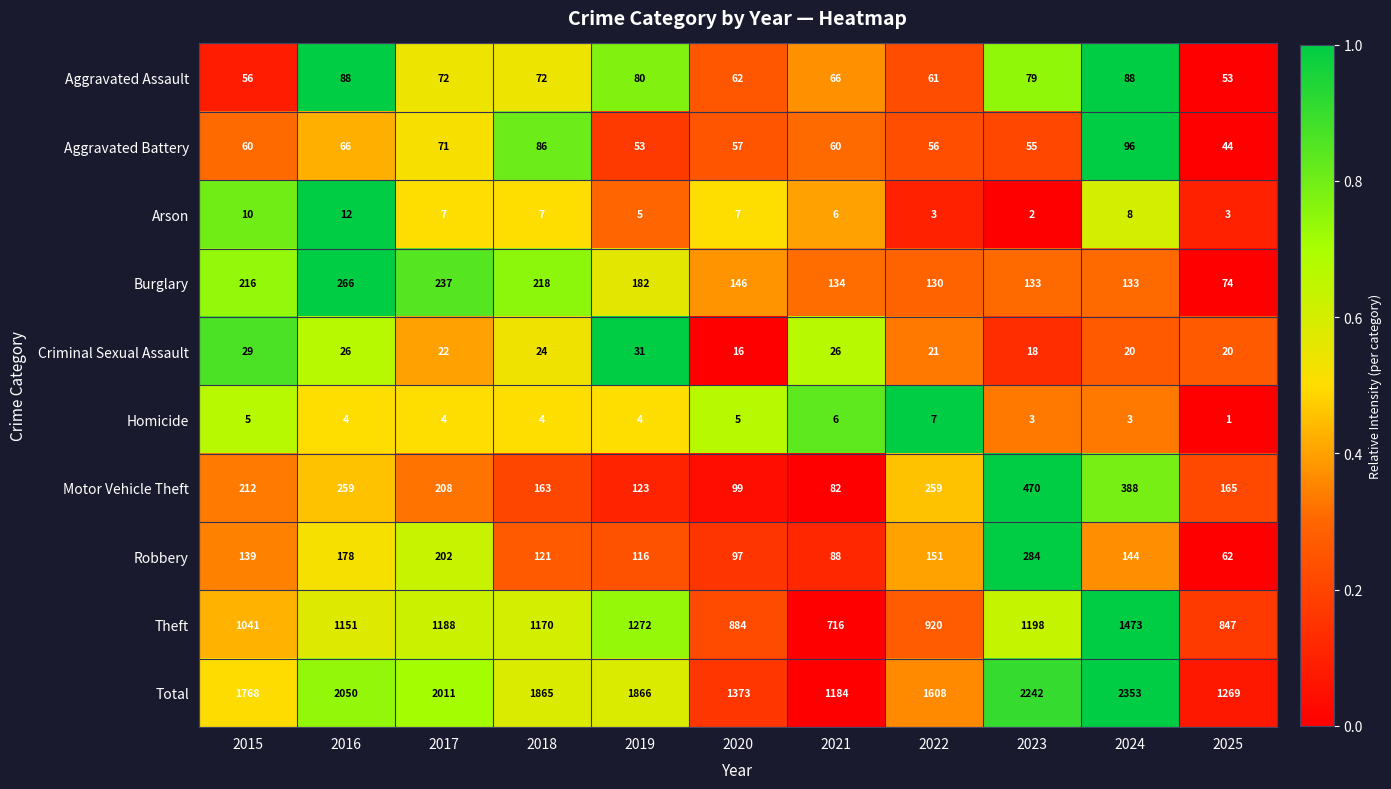

Rank the series by their maximum value, from lowest to highest.

Homicide, Arson, Criminal Sexual Assault, Aggravated Assault, Aggravated Battery, Burglary, Robbery, Motor Vehicle Theft, Theft, Total